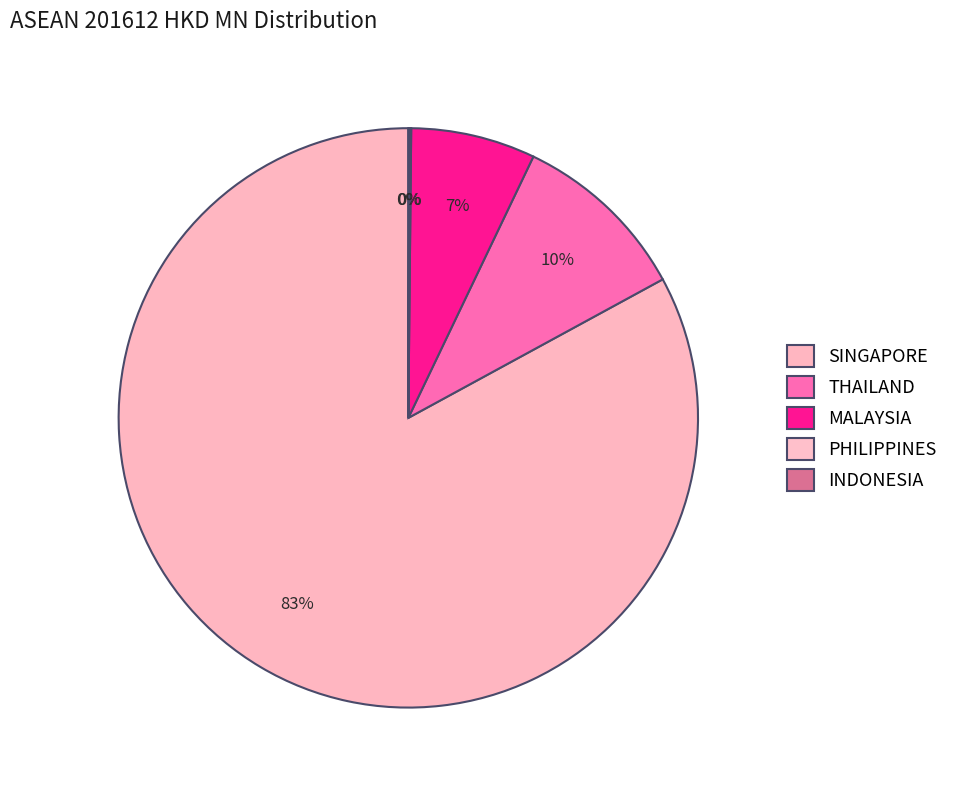

Does SINGAPORE represent more than half of the total?

Yes